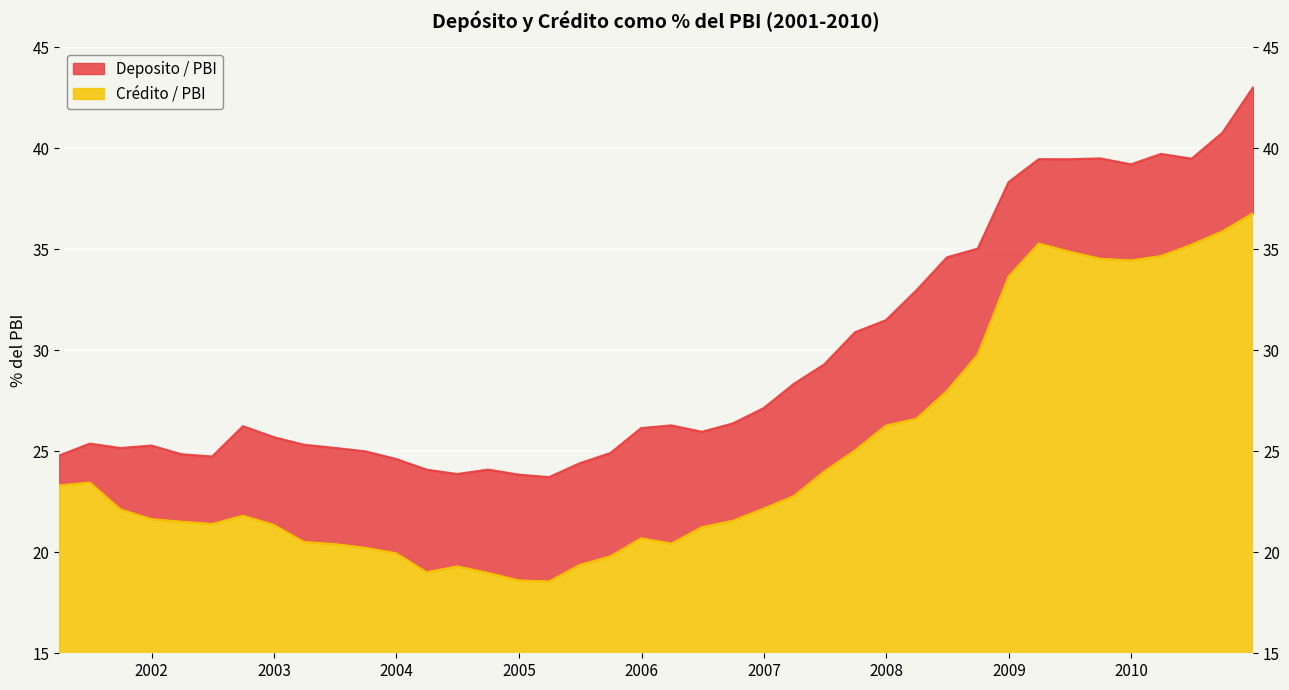

What is the sum of the Credito / PBI values at 2003-12-31 and 2004-03-31?

39.0